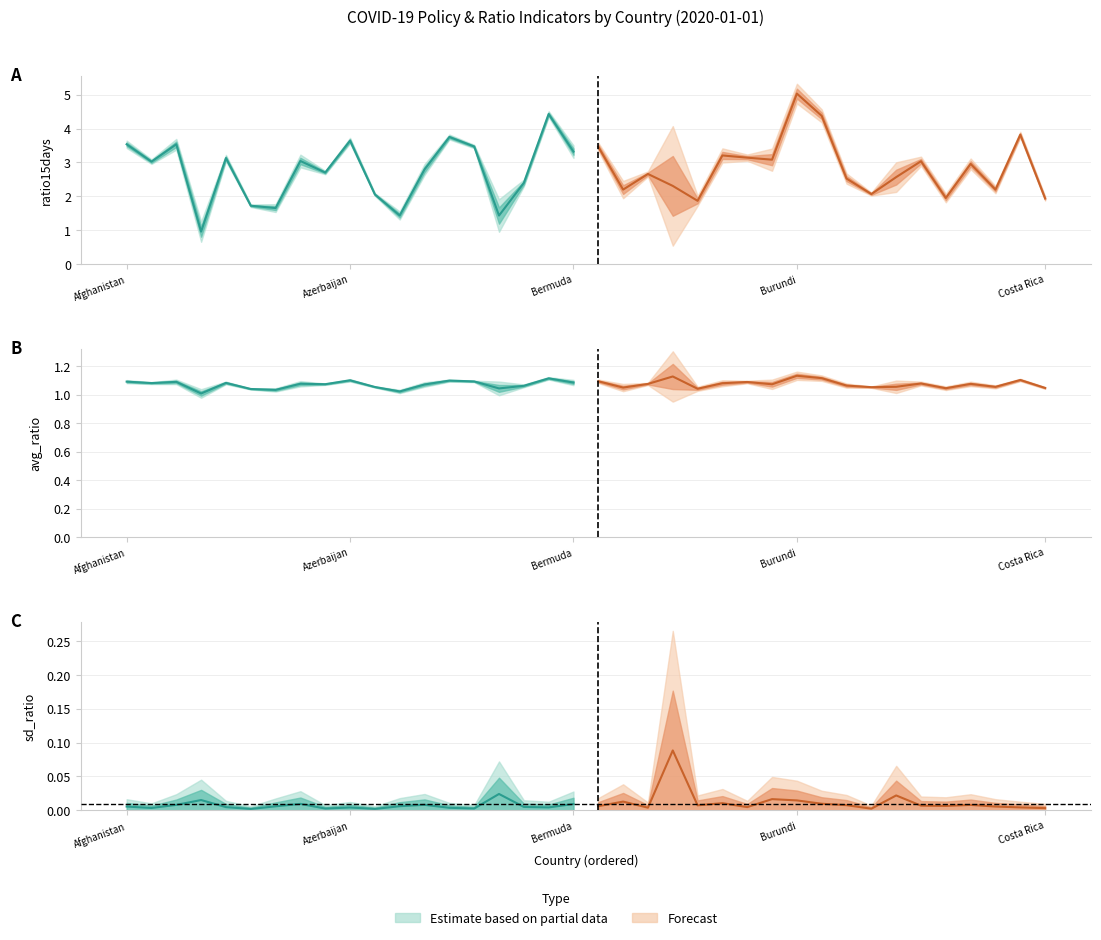

Which label corresponds to the largest value in the chart?

Burundi